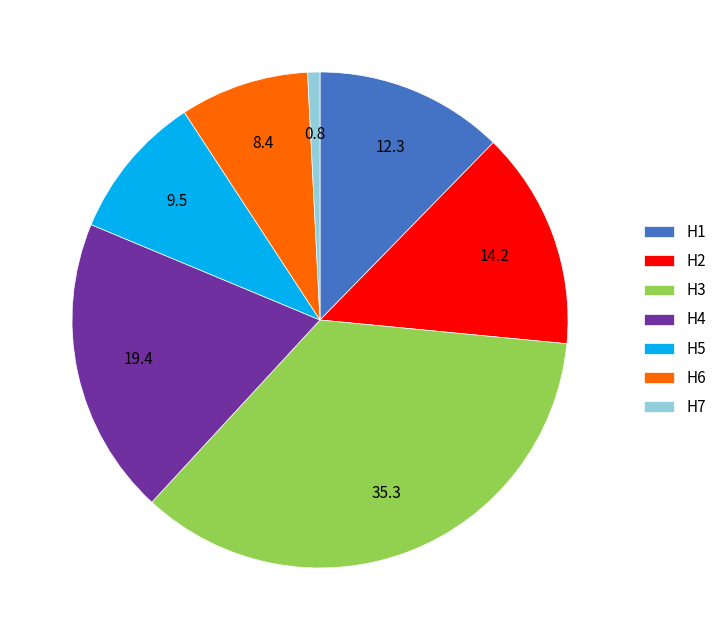

Rank the categories by value from lowest to highest.

H7, H6, H5, H1, H2, H4, H3